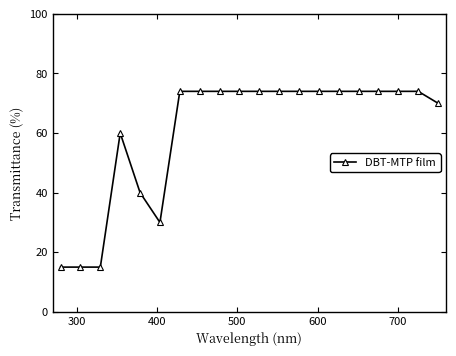

Reading left to right, extract all data points from this chart.

15	15	15	60	40	30	74	74	74	74	74	74	74	74	74	74	74	74	74	70